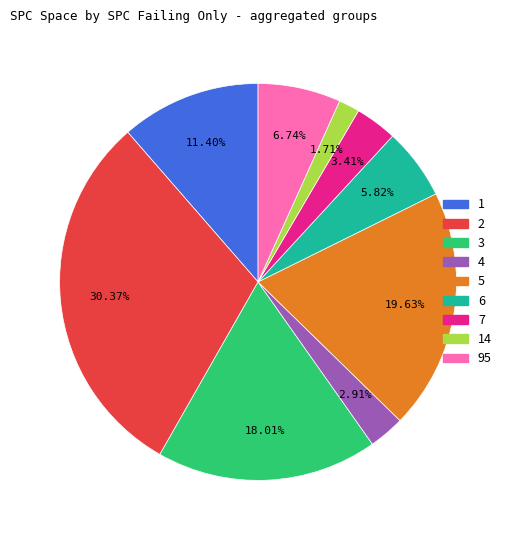

Is there a majority slice in this chart?

No